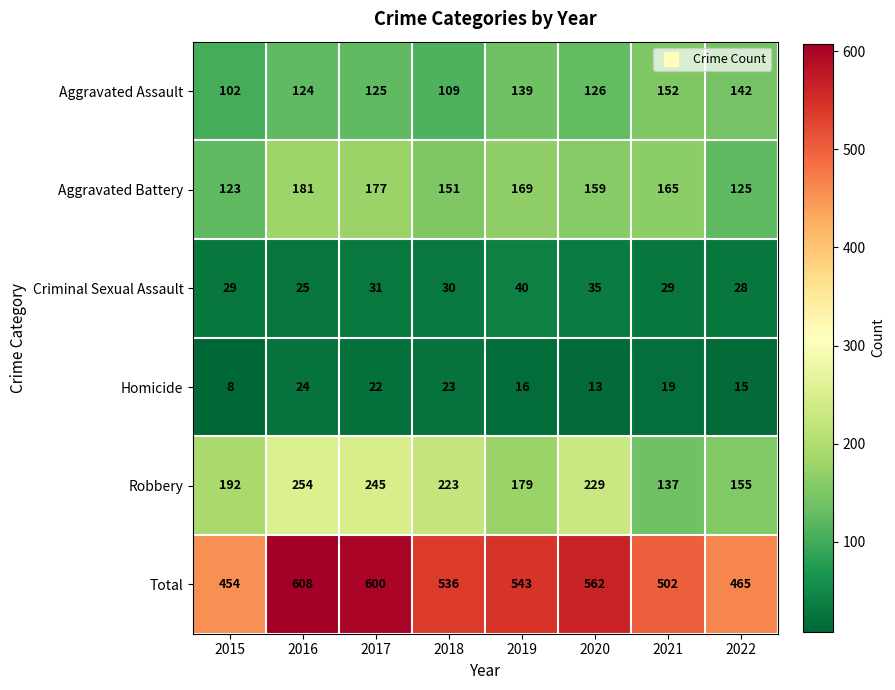

Is it true that Aggravated Assault equals 32 at 2020?

False